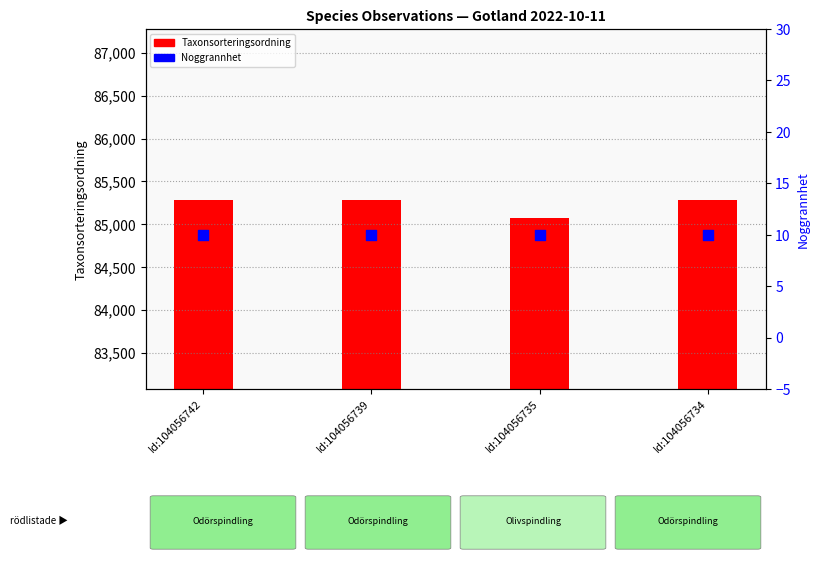

At which category is the sum across all series the highest?

Id:104056742